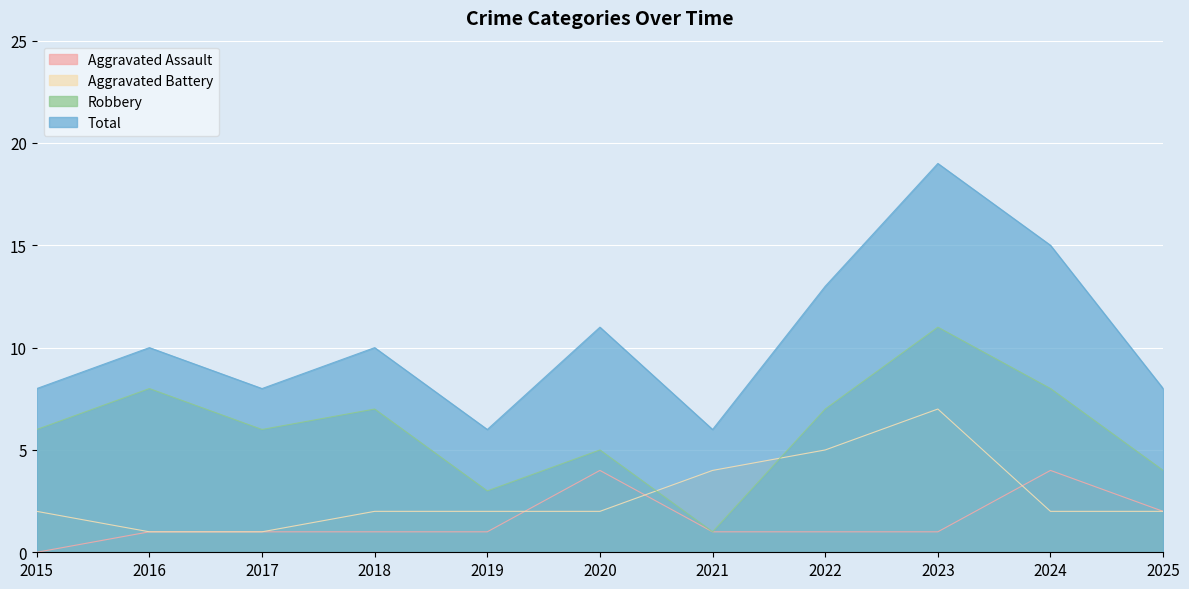

What is the sum of all Aggravated Assault values?

17